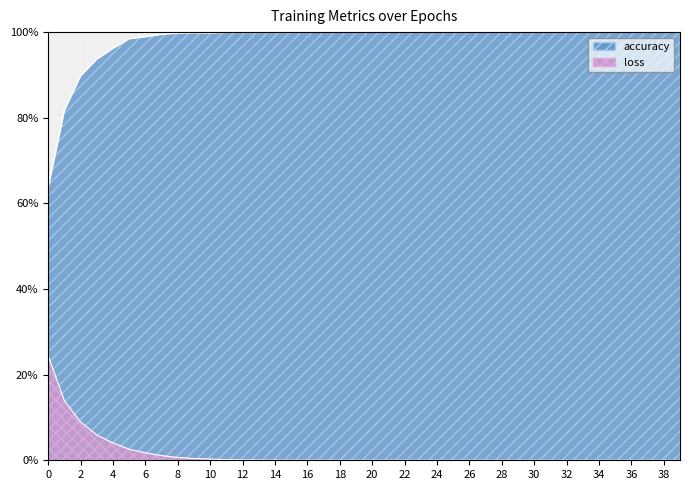

In accuracy, how many points are lower than both neighbors (excluding endpoints)?

1